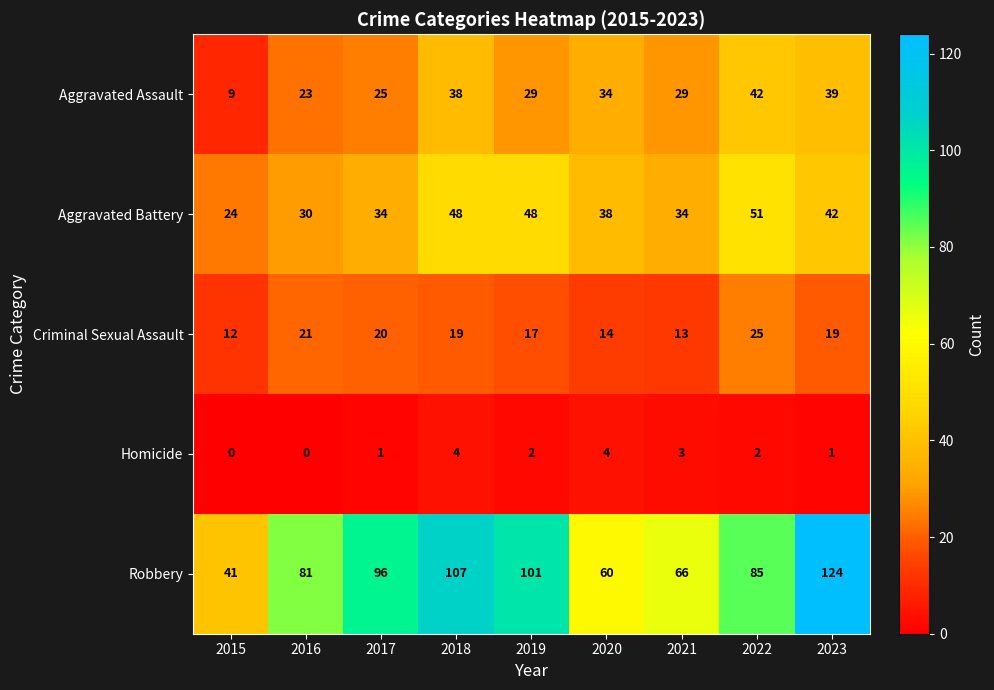

Rank the series by their maximum value, from lowest to highest.

Homicide, Criminal Sexual Assault, Aggravated Assault, Aggravated Battery, Robbery